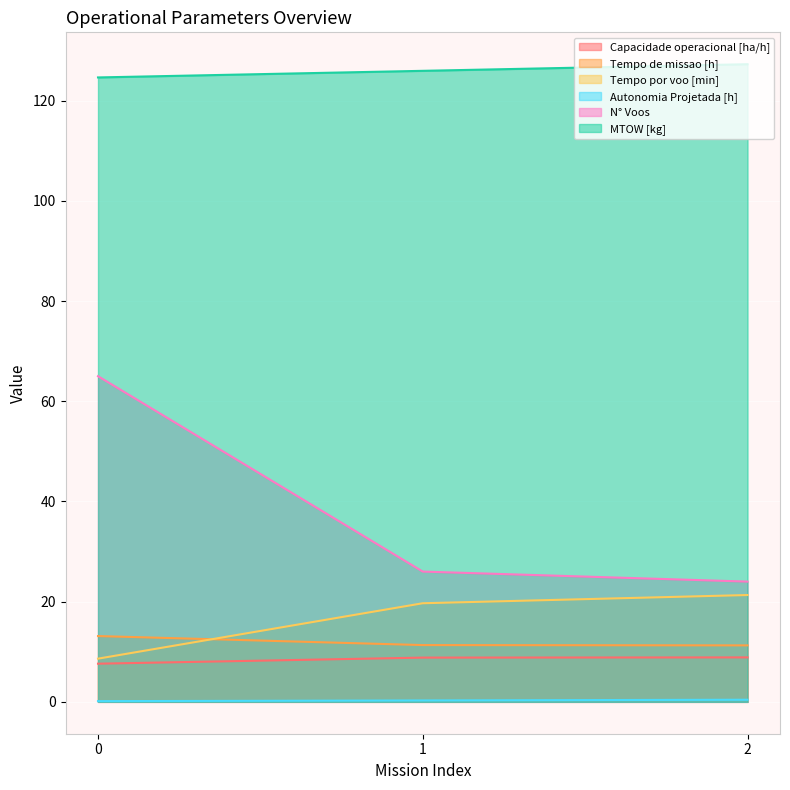

True or false: Autonomia Projetada [h] has a value of 0.3 at 1.

True